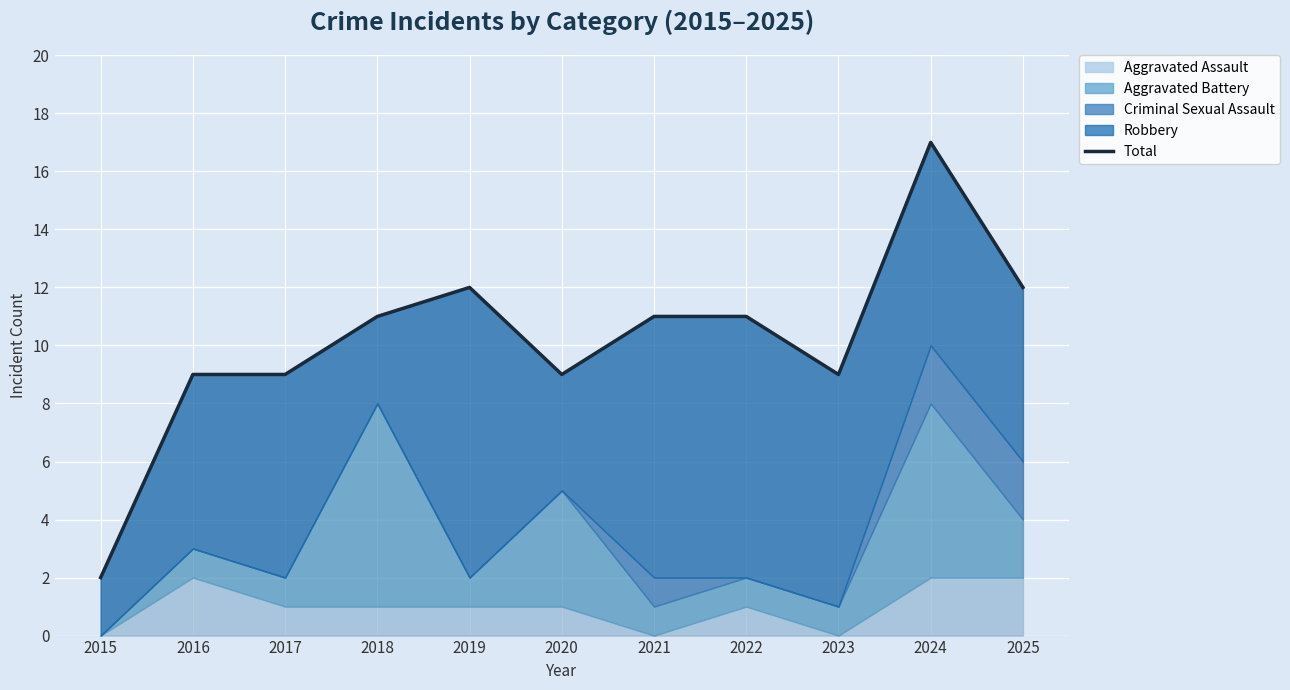

How many values are below 11?

5